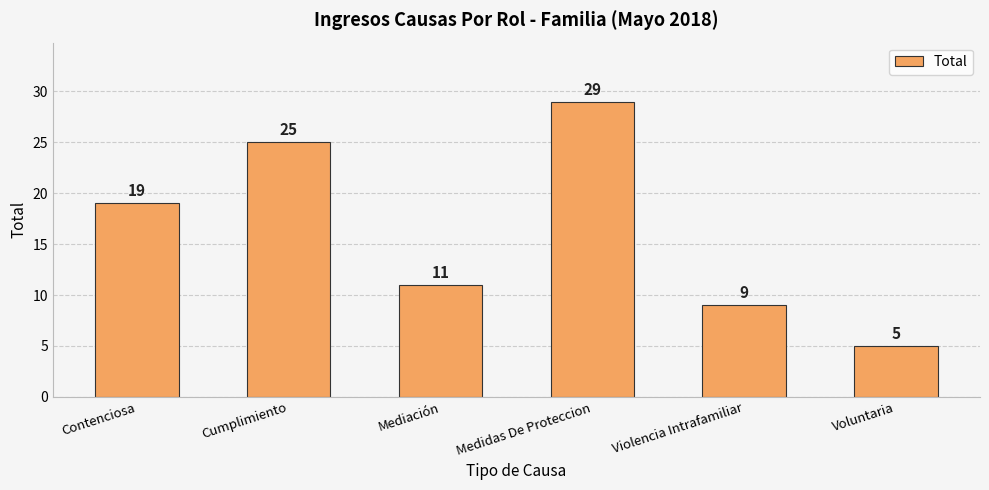

What position from the left is Violencia Intrafamiliar?

5